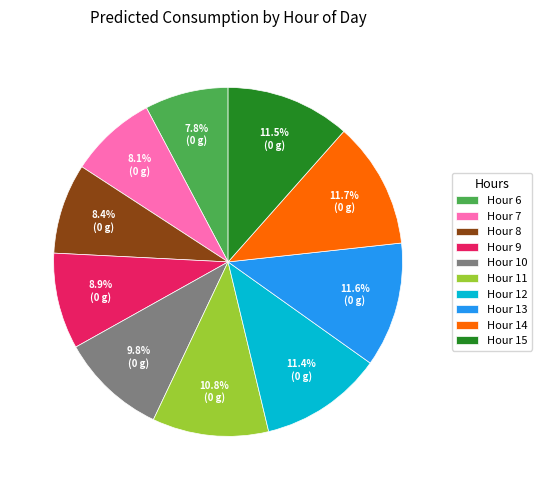

How many segments does this pie chart have?

10